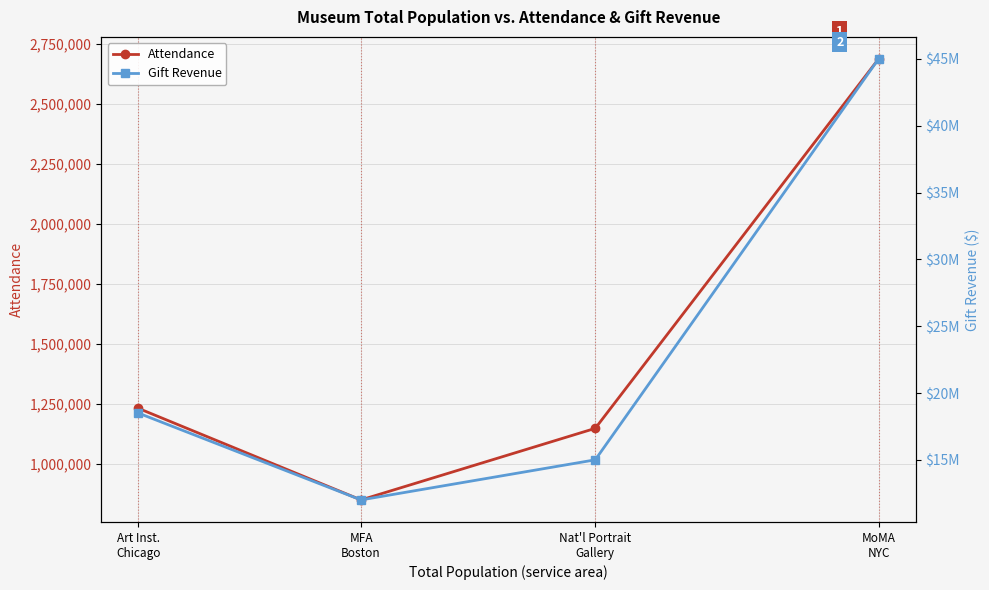

What is the highest value of the Gift Revenue series?

45000000